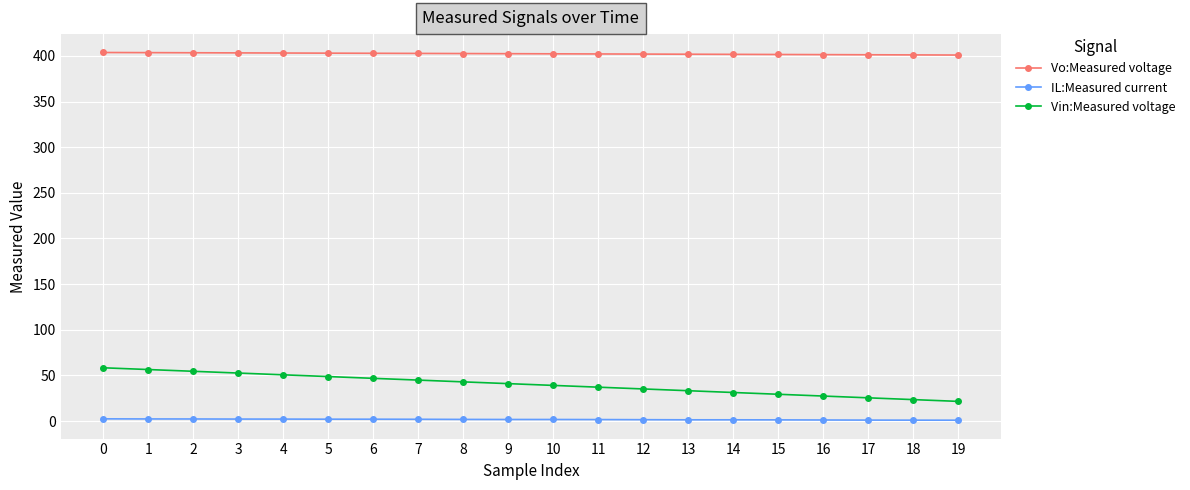

True or false: IL:Measured current and Vin:Measured voltage intersect in this chart.

False